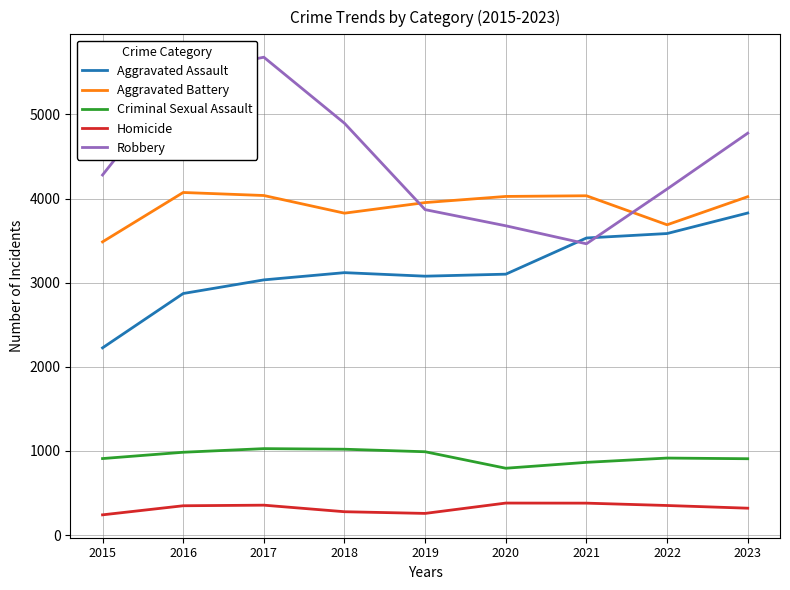

Is the value of Homicide at 2019 greater than the value of Aggravated Battery at 2020?

No